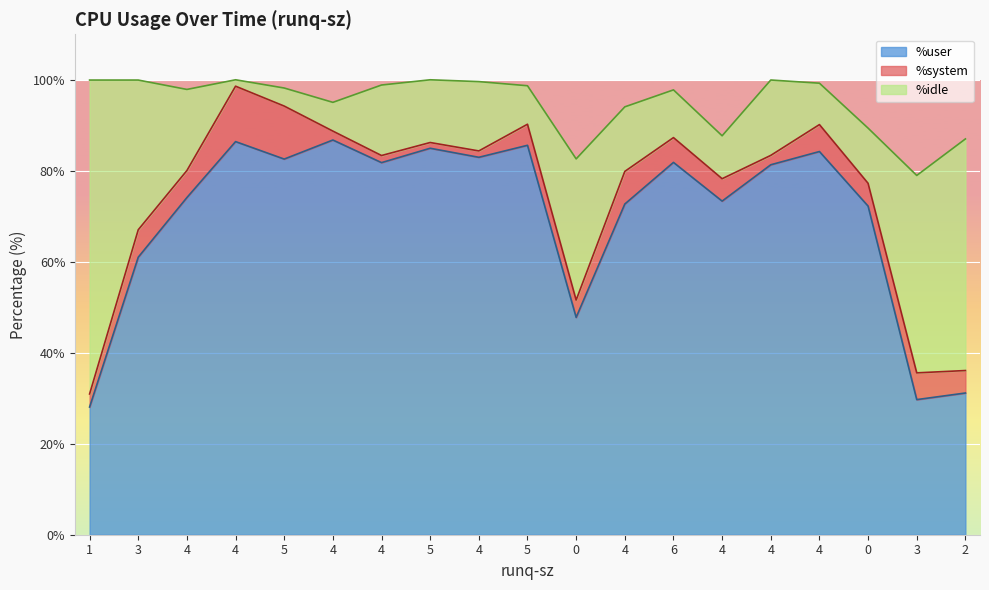

True or false: %system and %idle cross at least once.

True